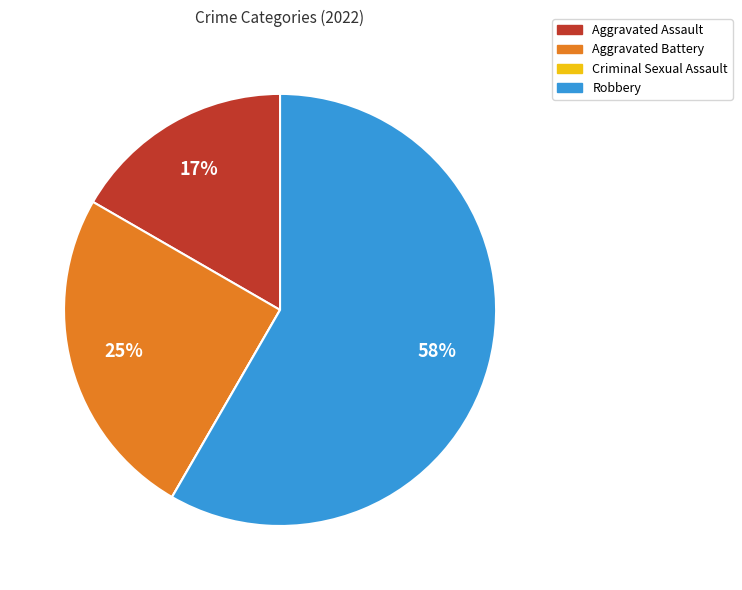

Is there any slice that represents more than half of the pie?

Yes